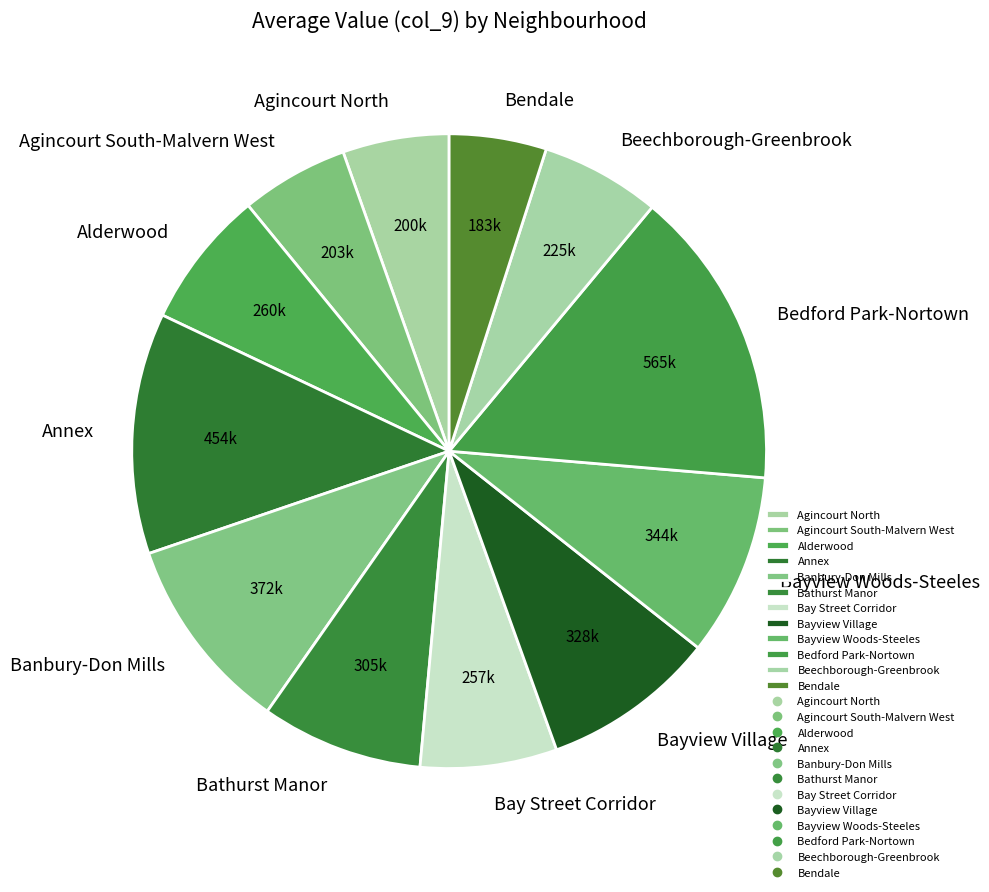

The Agincourt North slice represents 18% of the pie. True or false?

False